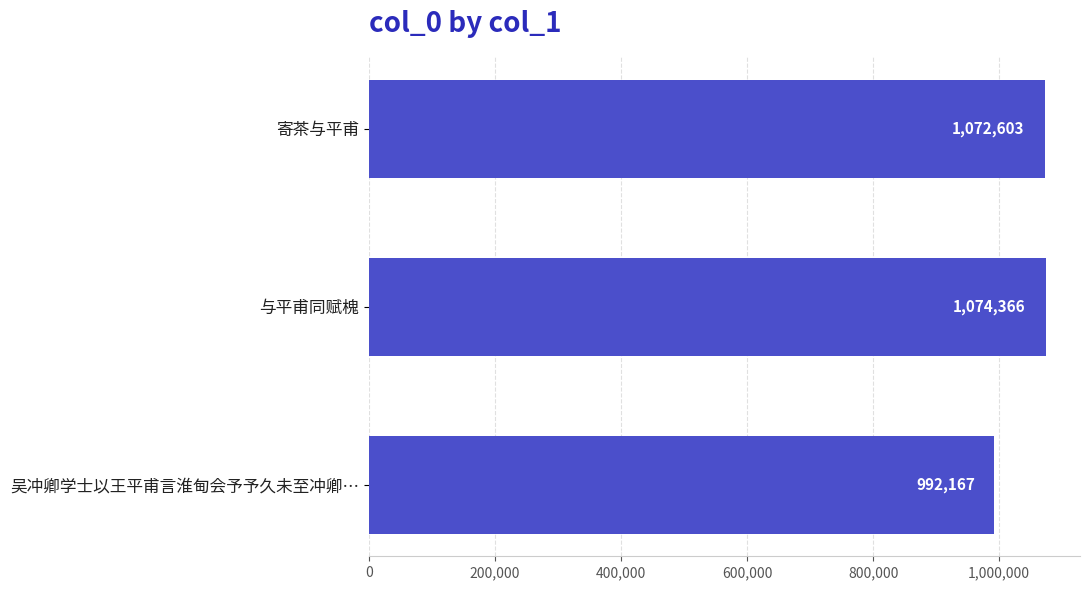

What is the sum of all values?

3139136